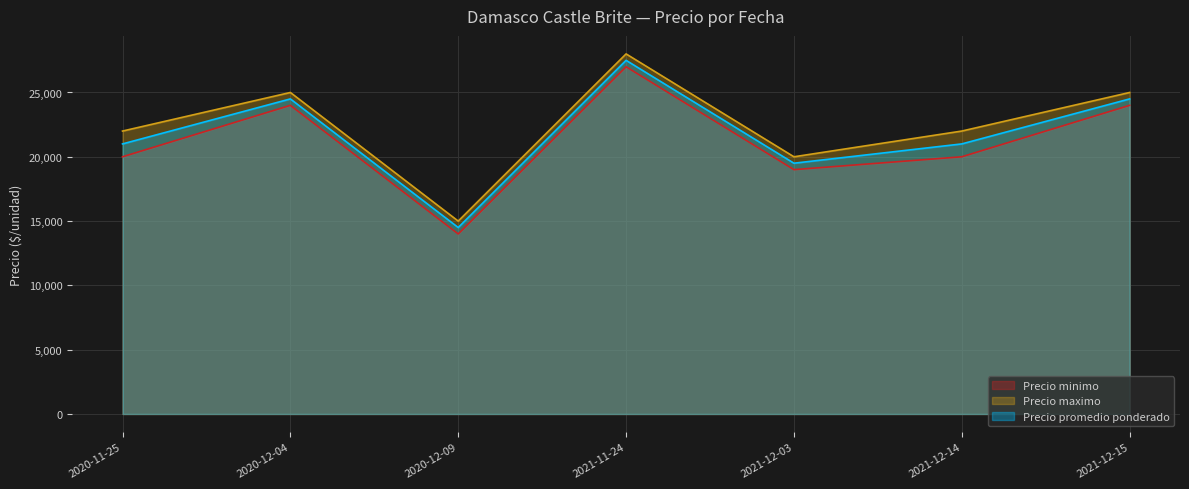

What is the smallest value displayed?

14000